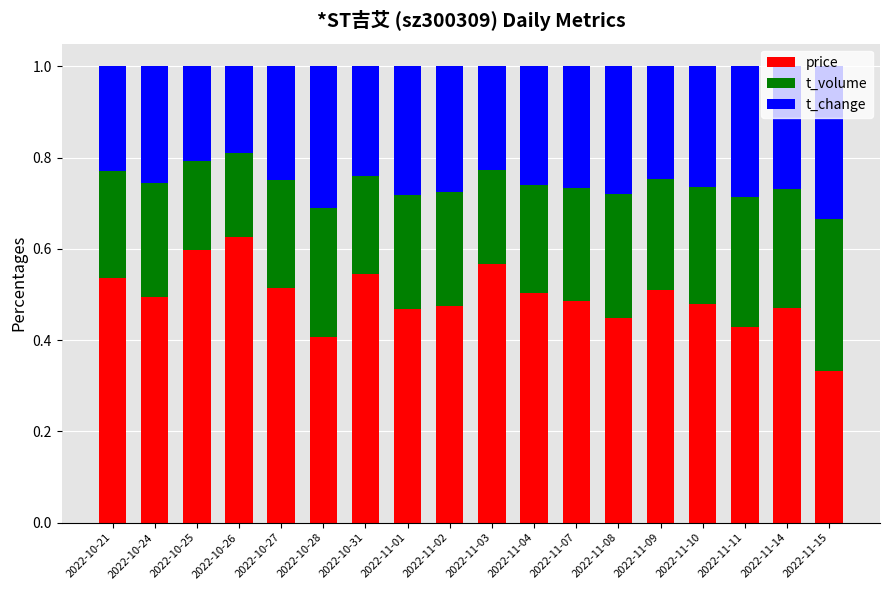

What is the total value across all series at 2022-11-02?

1.0